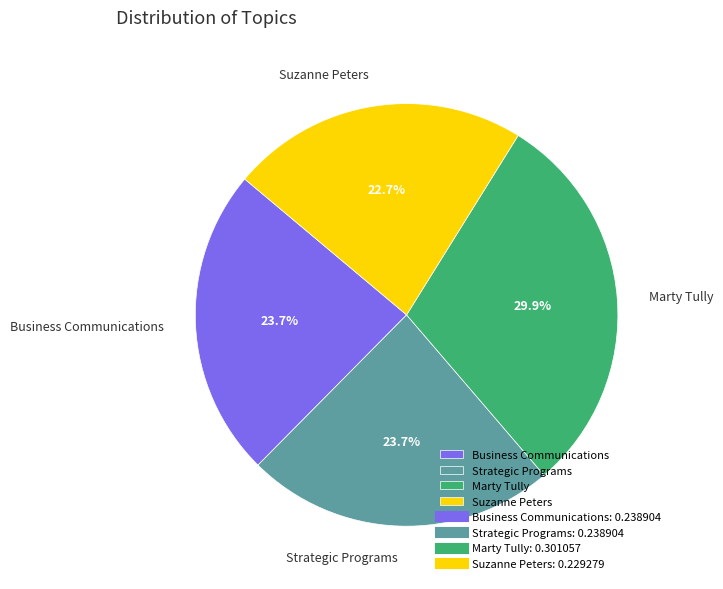

Is there any slice that represents more than half of the pie?

No